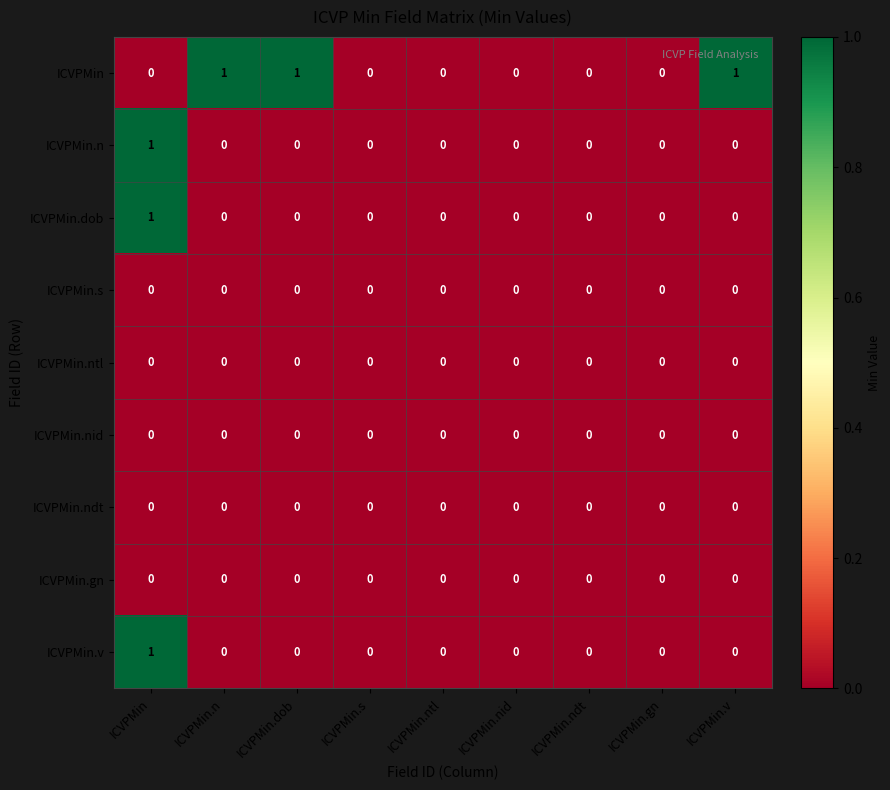

How many distinct data groups are displayed?

9